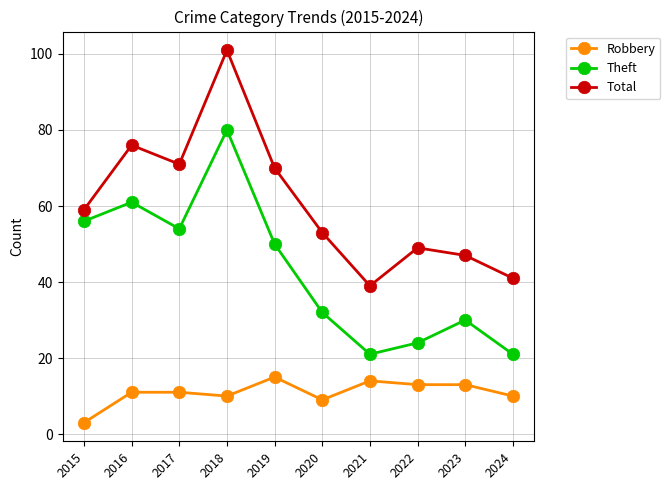

Count the number of data series in this chart.

3